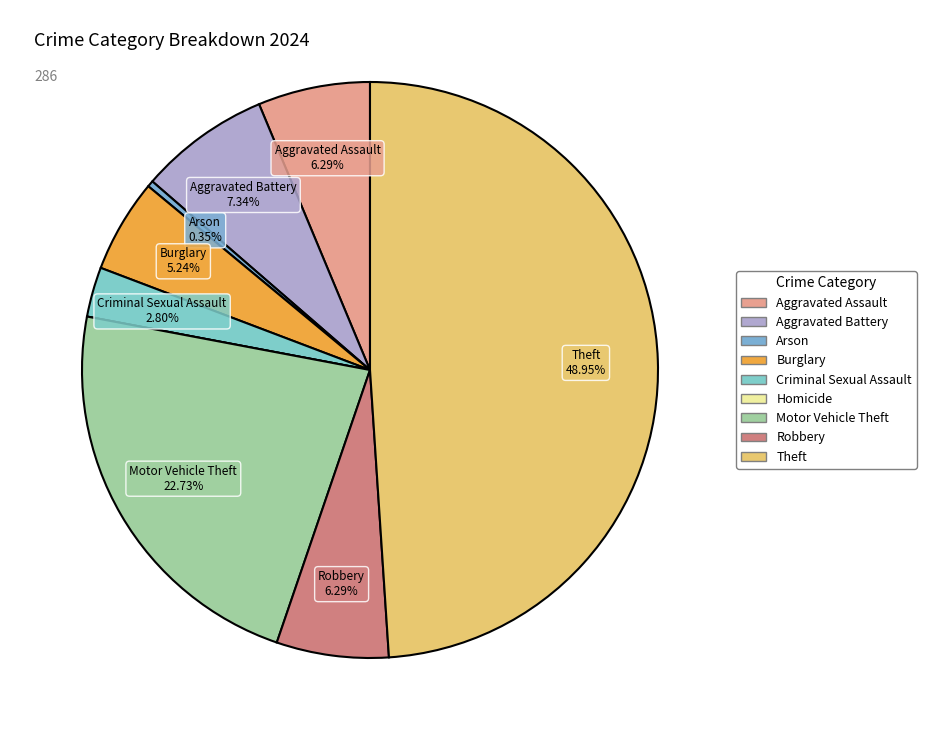

Count the number of slices in the pie.

9